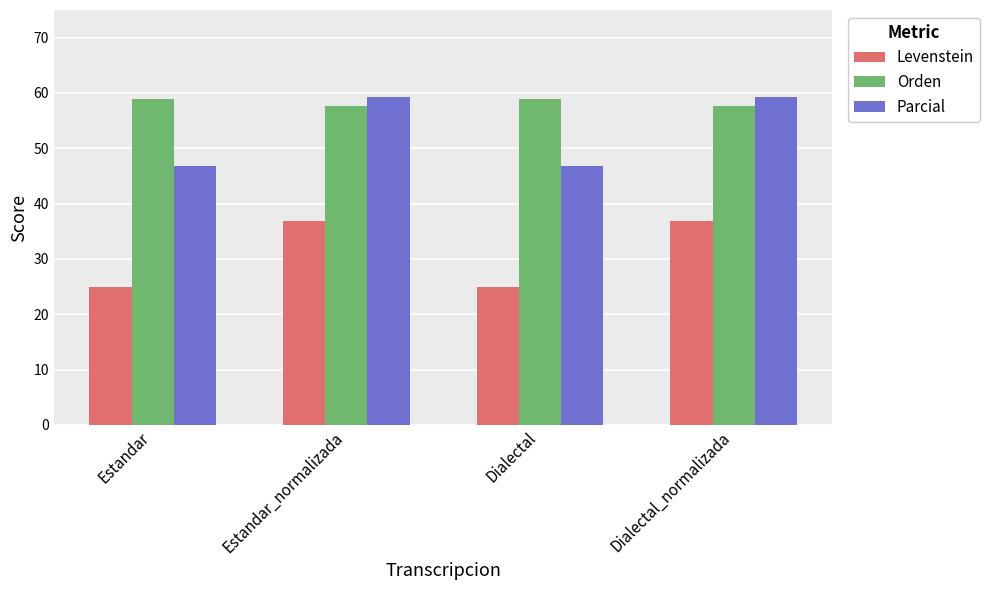

How many bars are there in each group?

3